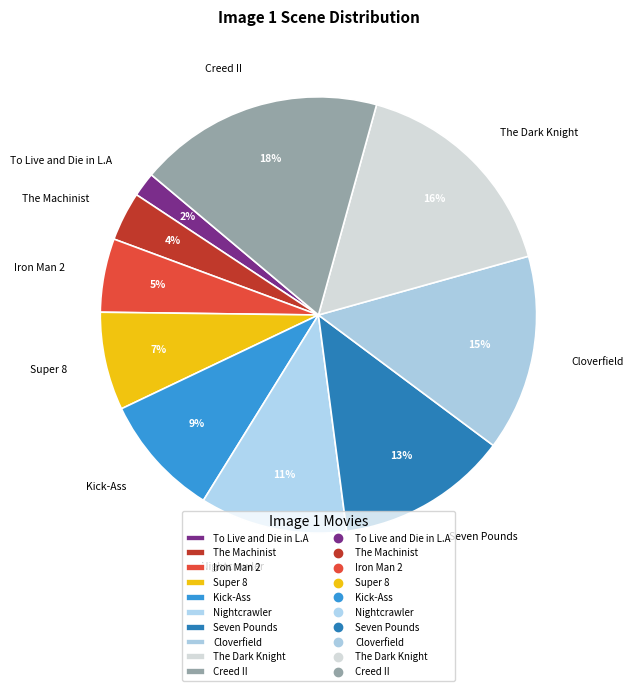

The Seven Pounds slice represents 13% of the pie. True or false?

True